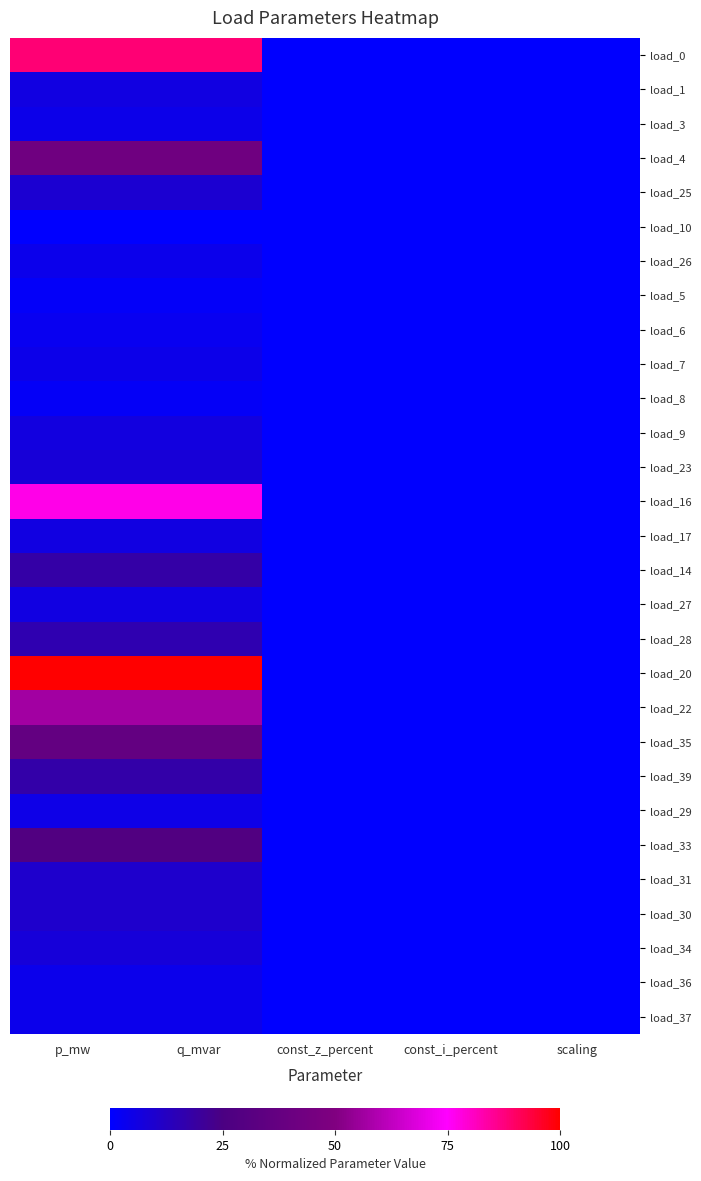

Reading left to right, list all the values displayed in this chart.

load_0: p_mw=88.5	q_mvar=88.5	const_z_percent=0.0	const_i_percent=0.0	scaling=0.0
load_1: p_mw=6.1	q_mvar=6.1	const_z_percent=0.0	const_i_percent=0.0	scaling=0.0
load_3: p_mw=4.4	q_mvar=4.4	const_z_percent=0.0	const_i_percent=0.0	scaling=0.0
load_4: p_mw=42.5	q_mvar=42.5	const_z_percent=0.0	const_i_percent=0.0	scaling=0.0
load_25: p_mw=9.1	q_mvar=9.1	const_z_percent=0.0	const_i_percent=0.0	scaling=0.0
load_10: p_mw=0.0	q_mvar=0.0	const_z_percent=0.0	const_i_percent=0.0	scaling=0.0
load_26: p_mw=4.2	q_mvar=4.2	const_z_percent=0.0	const_i_percent=0.0	scaling=0.0
load_5: p_mw=1.5	q_mvar=1.5	const_z_percent=0.0	const_i_percent=0.0	scaling=0.0
load_6: p_mw=2.9	q_mvar=2.9	const_z_percent=0.0	const_i_percent=0.0	scaling=0.0
load_7: p_mw=4.5	q_mvar=4.5	const_z_percent=0.0	const_i_percent=0.0	scaling=0.0
load_8: p_mw=1.8	q_mvar=1.8	const_z_percent=0.0	const_i_percent=0.0	scaling=0.0
load_9: p_mw=6.3	q_mvar=6.3	const_z_percent=0.0	const_i_percent=0.0	scaling=0.0
load_23: p_mw=7.9	q_mvar=7.9	const_z_percent=0.0	const_i_percent=0.0	scaling=0.0
load_16: p_mw=77.2	q_mvar=77.2	const_z_percent=0.0	const_i_percent=0.0	scaling=0.0
load_17: p_mw=5.9	q_mvar=5.9	const_z_percent=0.0	const_i_percent=0.0	scaling=0.0
load_14: p_mw=17.7	q_mvar=17.7	const_z_percent=0.0	const_i_percent=0.0	scaling=0.0
load_27: p_mw=6.1	q_mvar=6.1	const_z_percent=0.0	const_i_percent=0.0	scaling=0.0
load_28: p_mw=15.8	q_mvar=15.8	const_z_percent=0.0	const_i_percent=0.0	scaling=0.0
load_20: p_mw=100.0	q_mvar=100.0	const_z_percent=0.0	const_i_percent=0.0	scaling=0.0
load_22: p_mw=56.9	q_mvar=56.9	const_z_percent=0.0	const_i_percent=0.0	scaling=0.0
load_35: p_mw=36.6	q_mvar=36.6	const_z_percent=0.0	const_i_percent=0.0	scaling=0.0
load_39: p_mw=17.5	q_mvar=17.5	const_z_percent=0.0	const_i_percent=0.0	scaling=0.0
load_29: p_mw=5.0	q_mvar=5.0	const_z_percent=0.0	const_i_percent=0.0	scaling=0.0
load_33: p_mw=28.1	q_mvar=28.1	const_z_percent=0.0	const_i_percent=0.0	scaling=0.0
load_31: p_mw=10.4	q_mvar=10.4	const_z_percent=0.0	const_i_percent=0.0	scaling=0.0
load_30: p_mw=10.4	q_mvar=10.4	const_z_percent=0.0	const_i_percent=0.0	scaling=0.0
load_34: p_mw=7.7	q_mvar=7.7	const_z_percent=0.0	const_i_percent=0.0	scaling=0.0
load_36: p_mw=4.0	q_mvar=4.0	const_z_percent=0.0	const_i_percent=0.0	scaling=0.0
load_37: p_mw=4.0	q_mvar=4.0	const_z_percent=0.0	const_i_percent=0.0	scaling=0.0